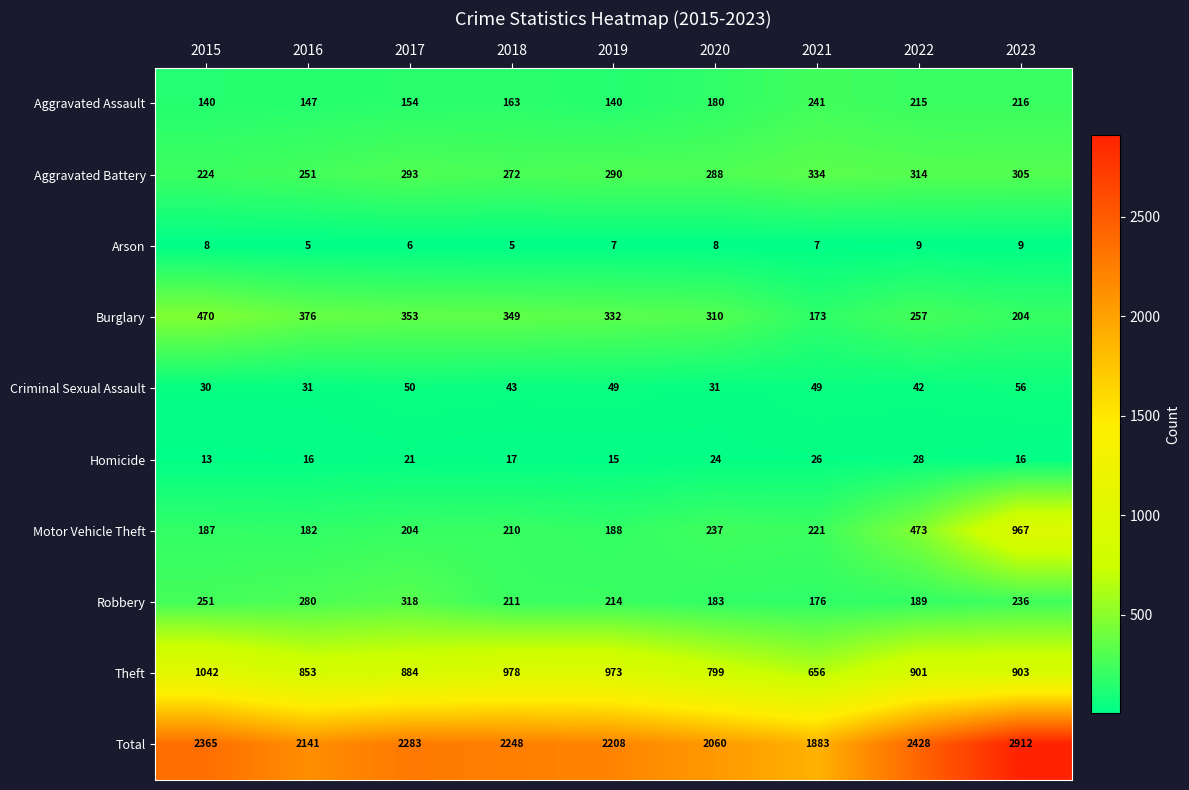

The value of Arson at 2022 is 9. True or false?

True